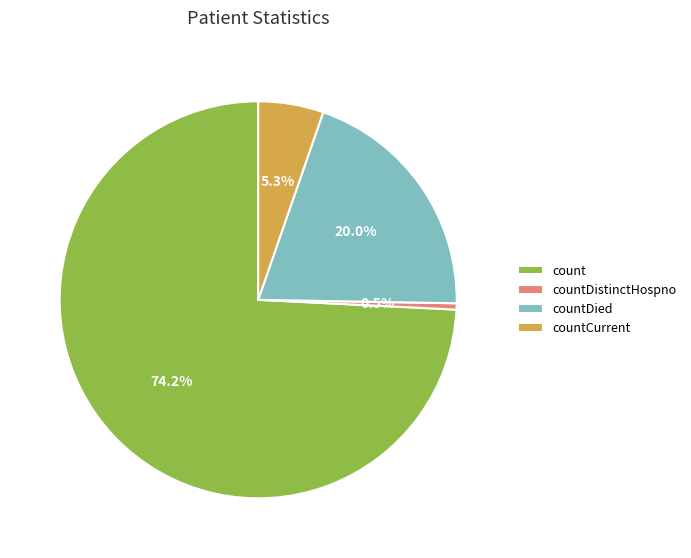

True or false: countDied accounts for 20% of the total.

True